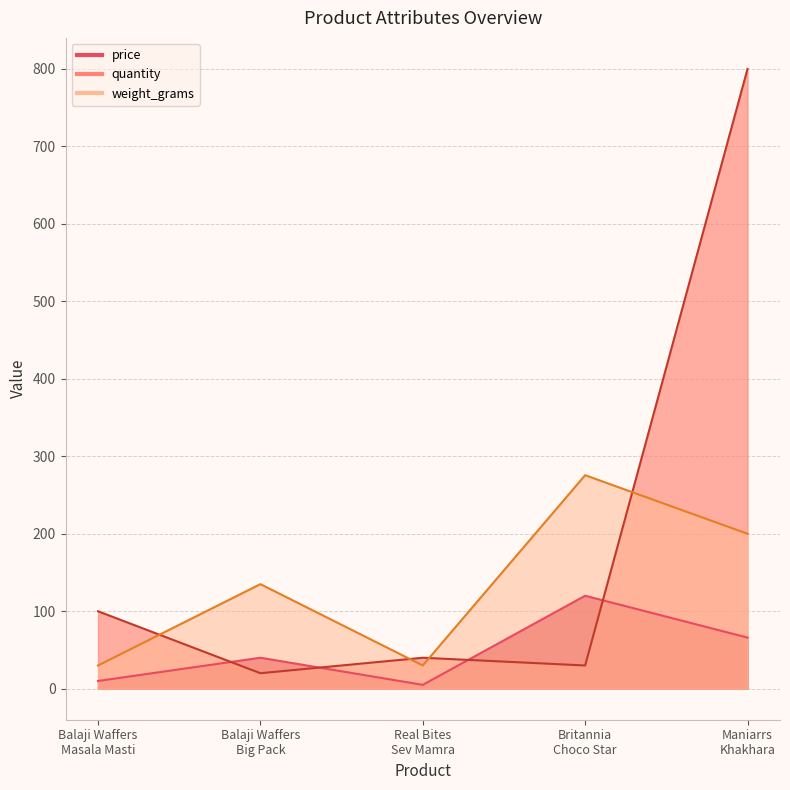

True or false: weight_grams has more than 0 points higher than both neighbors.

True